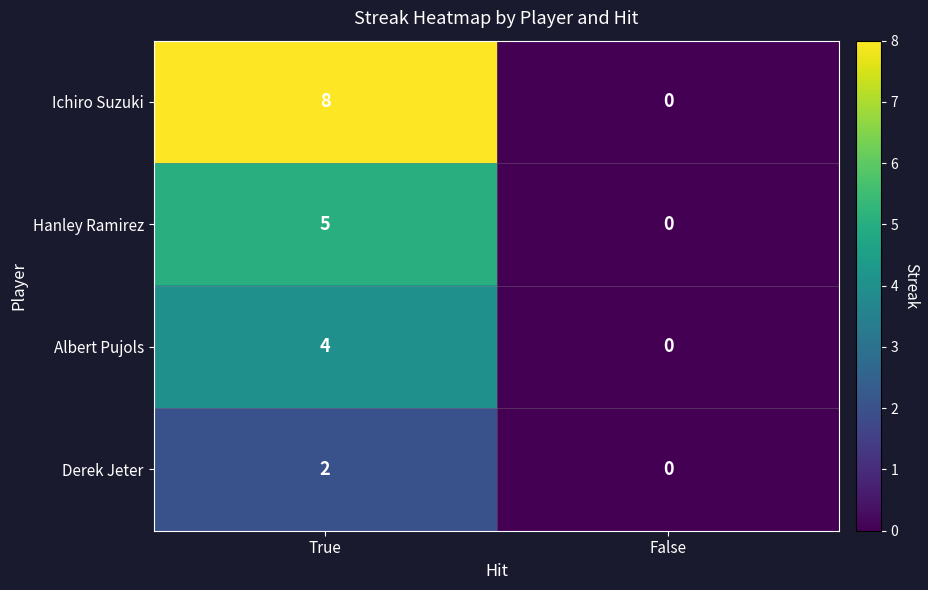

Which category has the lowest value in the Derek Jeter series?

False